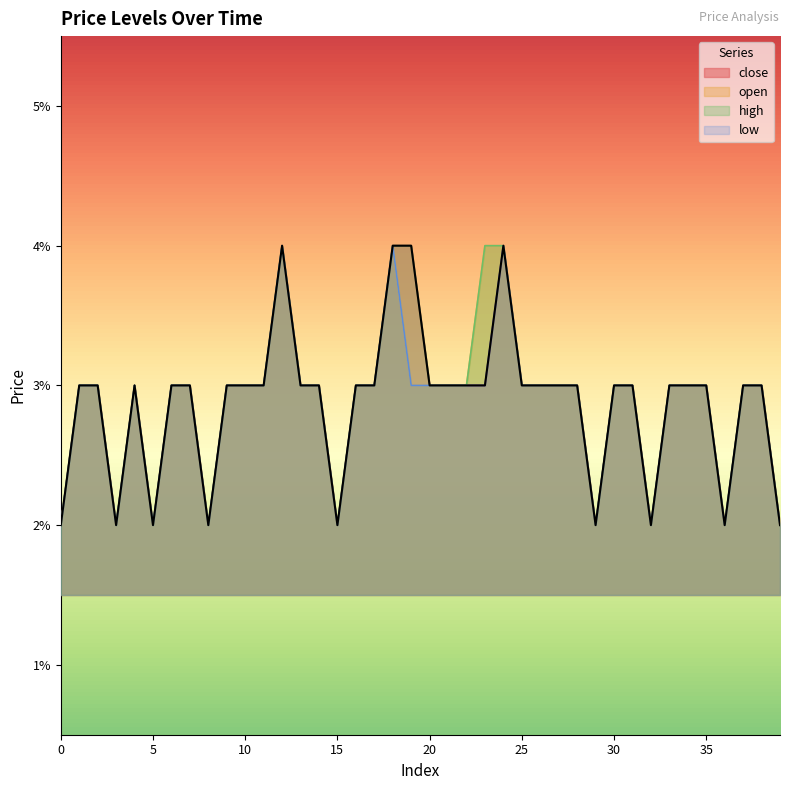

How many series are shown in this chart?

4